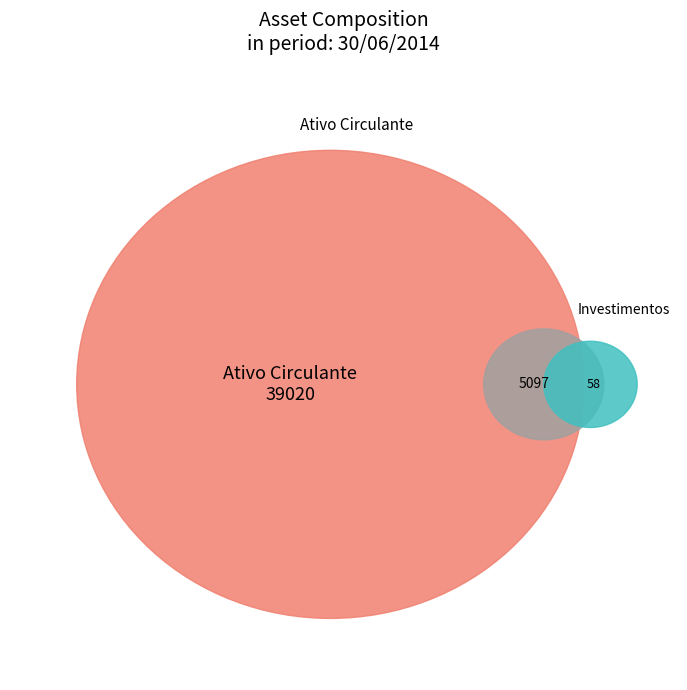

The Ativo Circulante slice represents 86% of the pie. True or false?

True